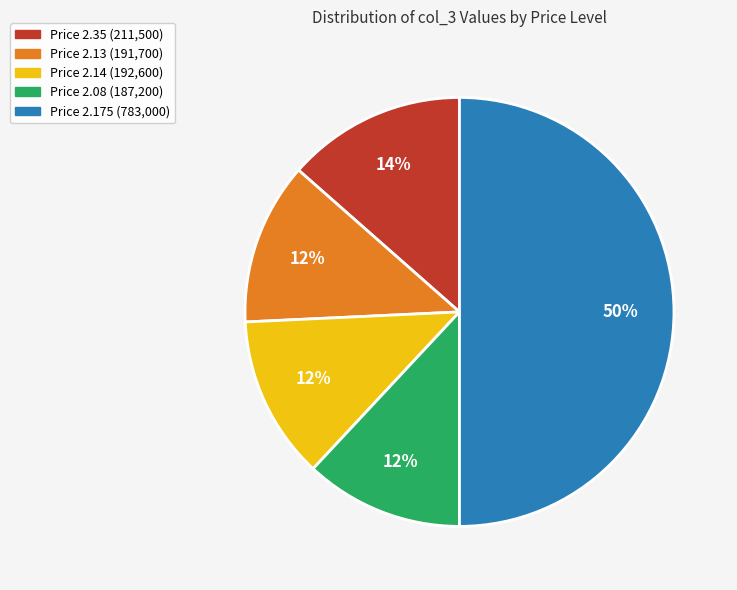

To the nearest percent, what is the difference between the largest and smallest slice percentages?

38%